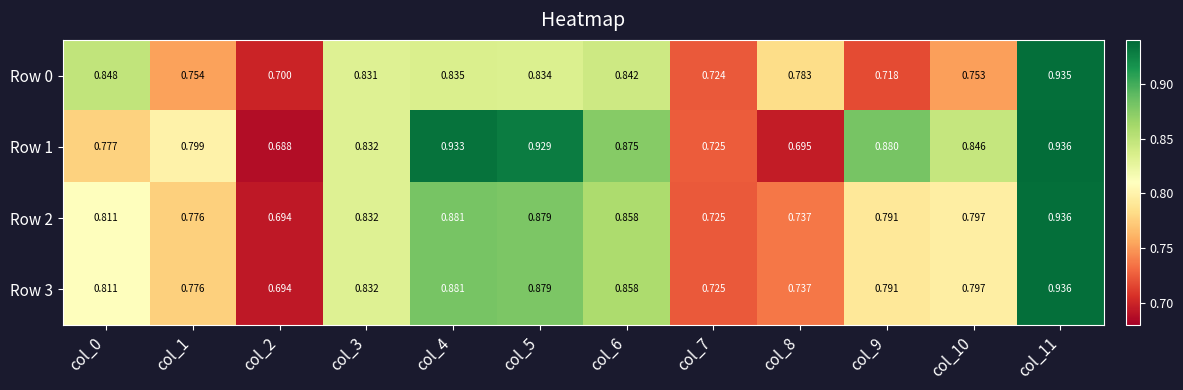

Is the value of Row 1 at col_9 greater than the value of Row 2 at col_1?

Yes